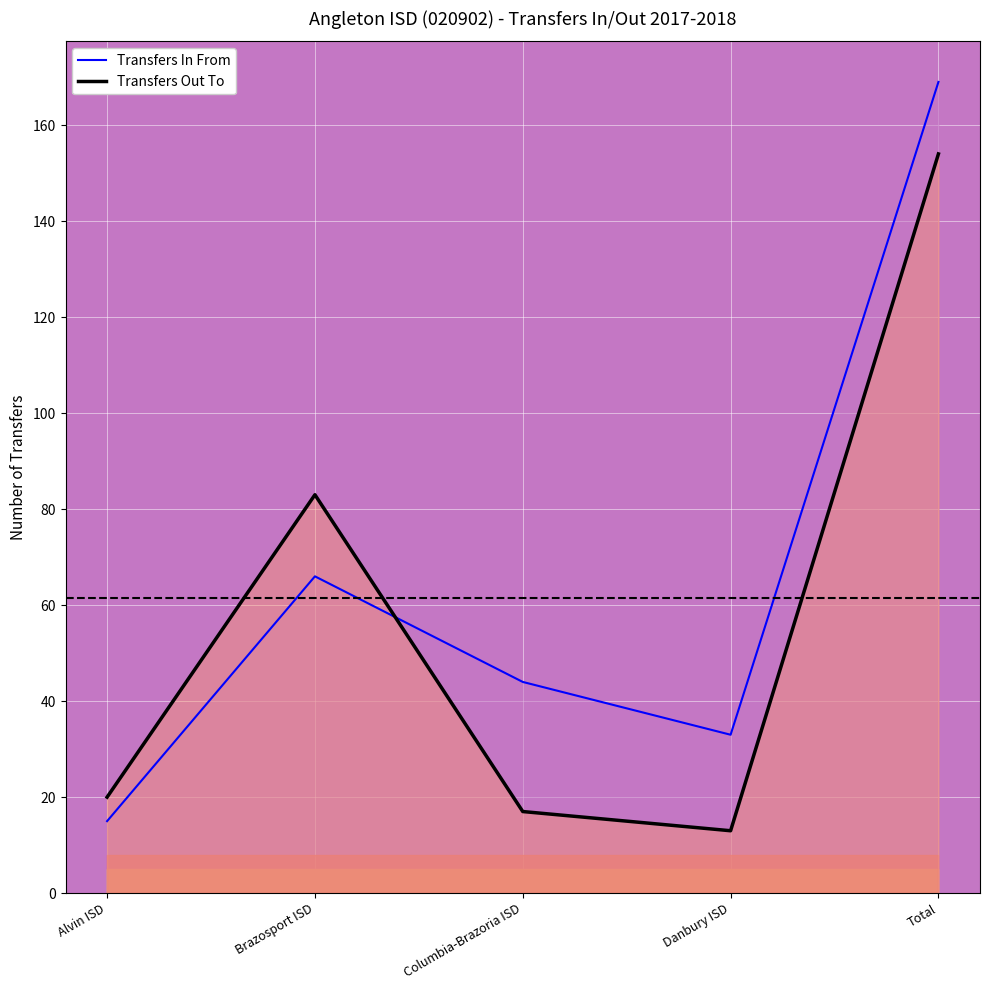

What is the value of the Transfers In From point at the 2nd from the left?

66